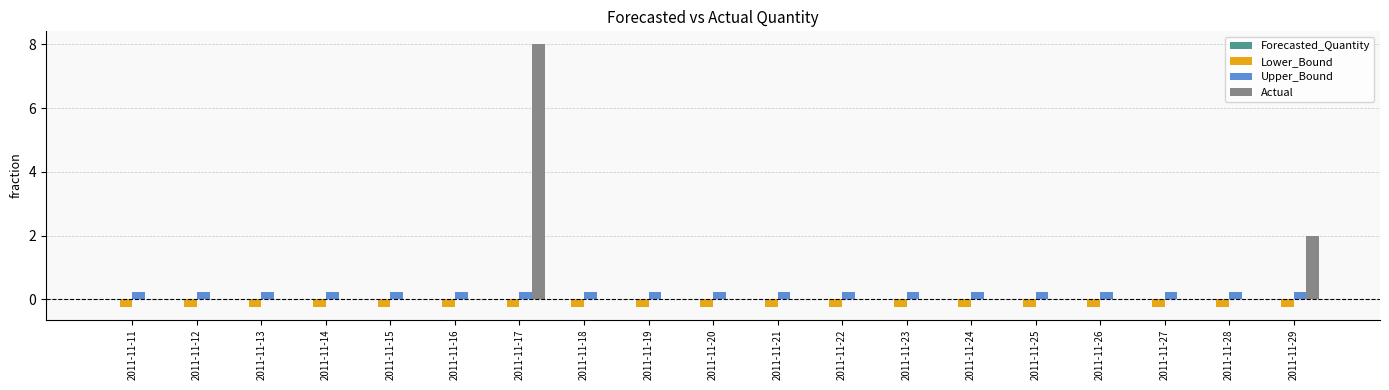

True or false: Upper_Bound has a value of 0.2 at 2011-11-23.

True